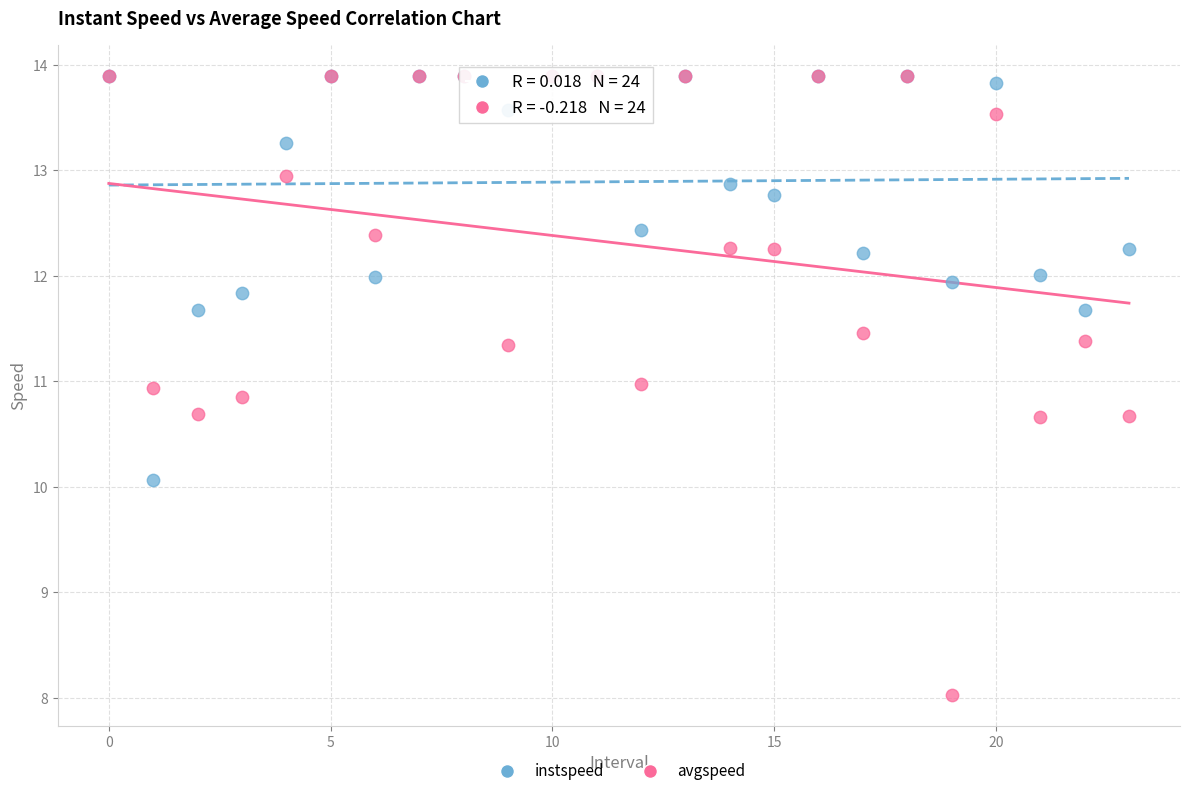

What are all the series names shown in the legend?

instspeed, avgspeed